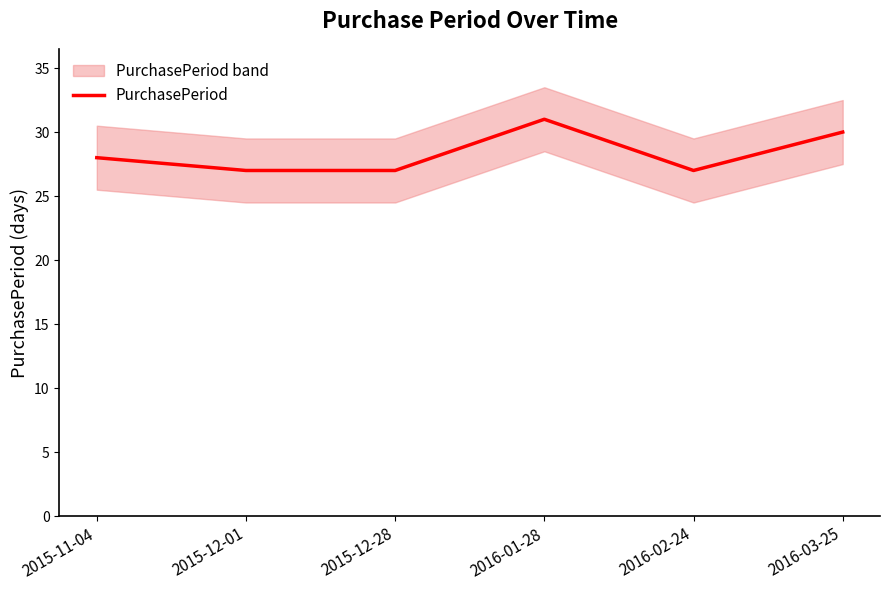

Reading left to right, list all the values displayed in this chart.

28	27	27	31	27	30